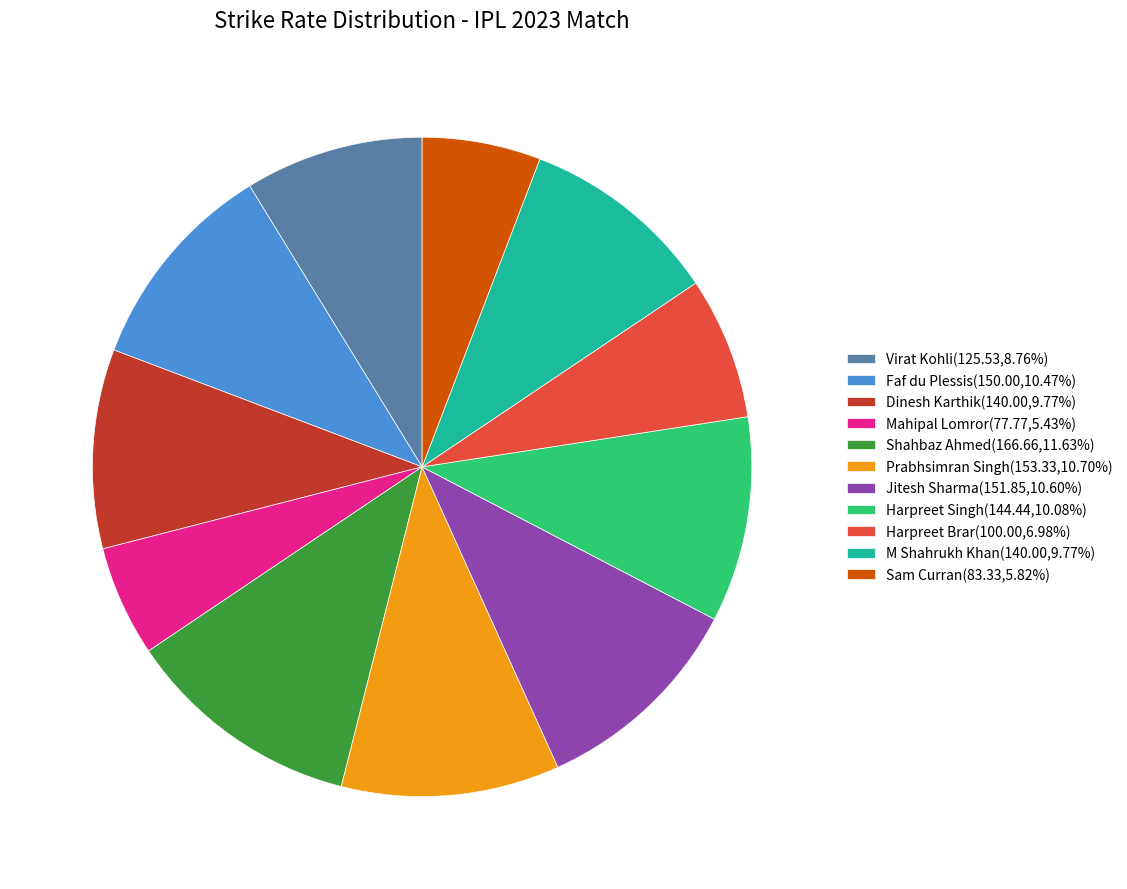

Combined, do Shahbaz Ahmed(166.66,11.63%) and Dinesh Karthik(140.00,9.77%) account for over 50%?

No